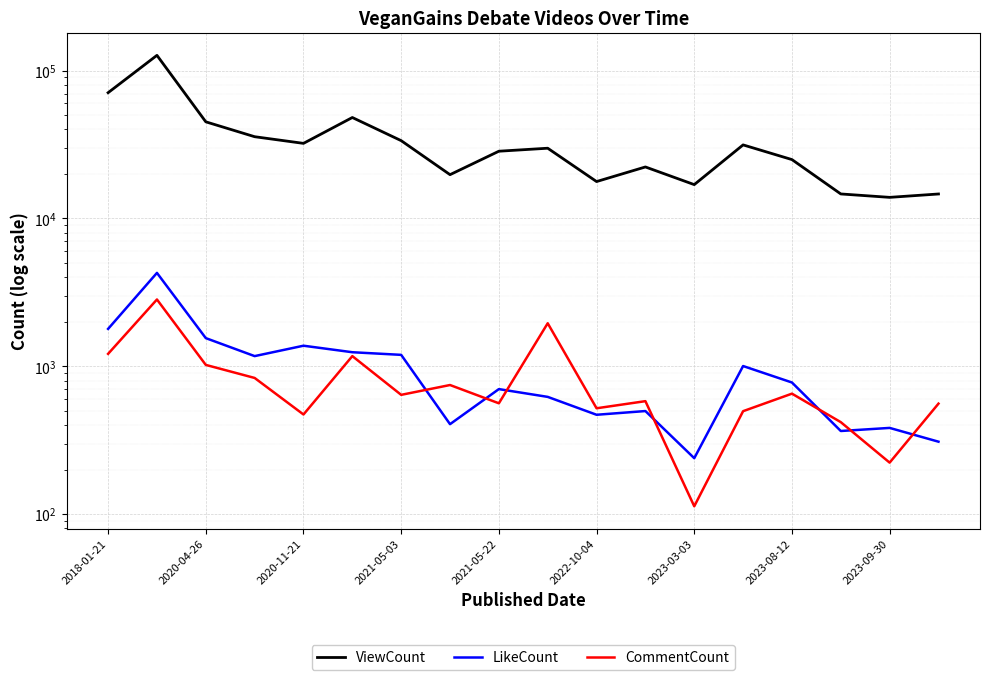

How many lines are shown in the chart?

3